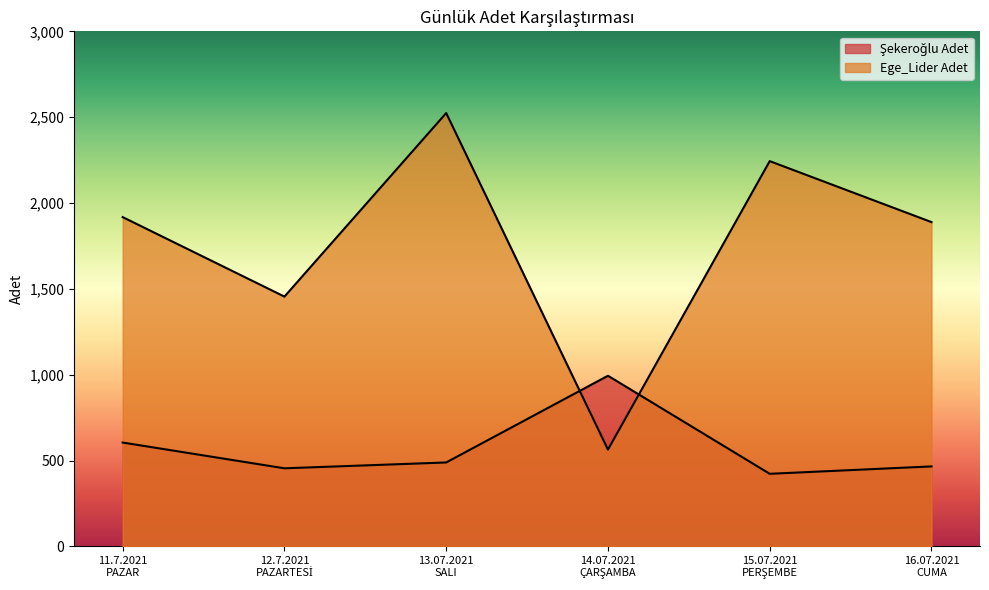

What is the total value across all series at 13.07.2021
SALI?

3013